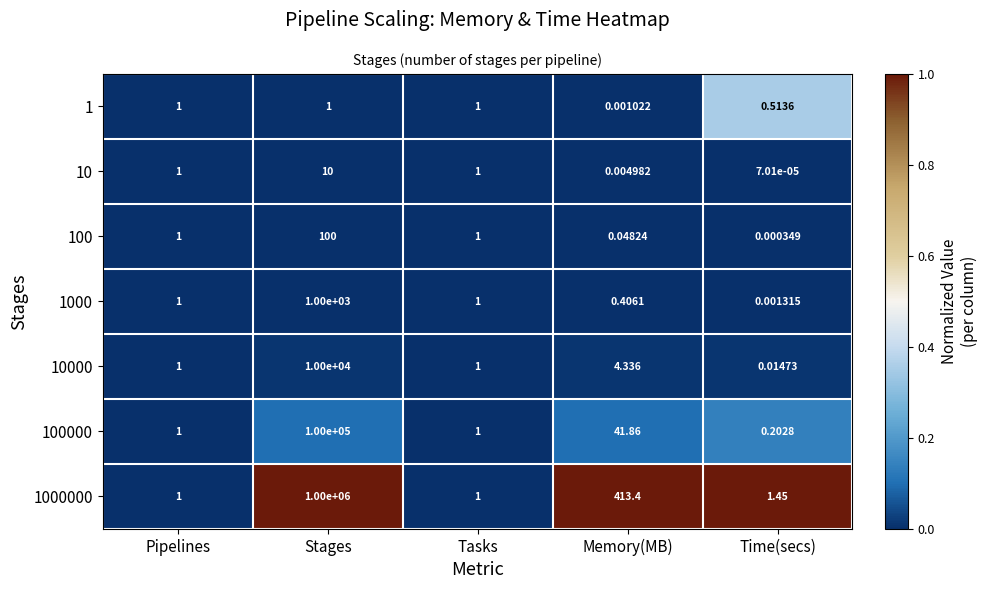

At which category is the sum across all series the highest?

Stages